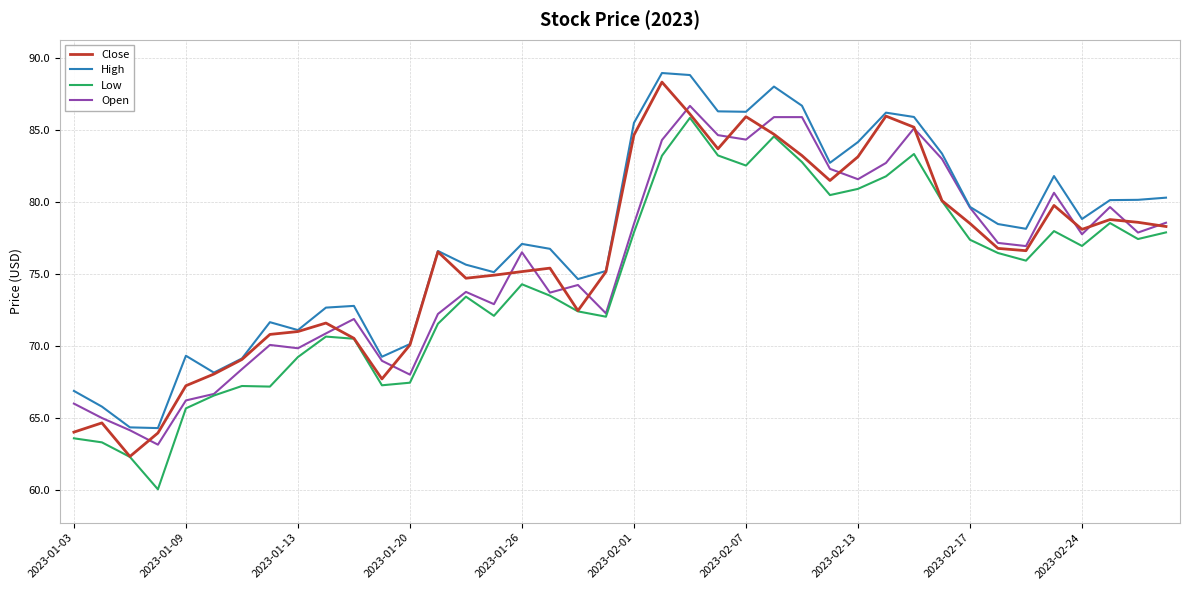

What is the smallest value displayed?

60.0